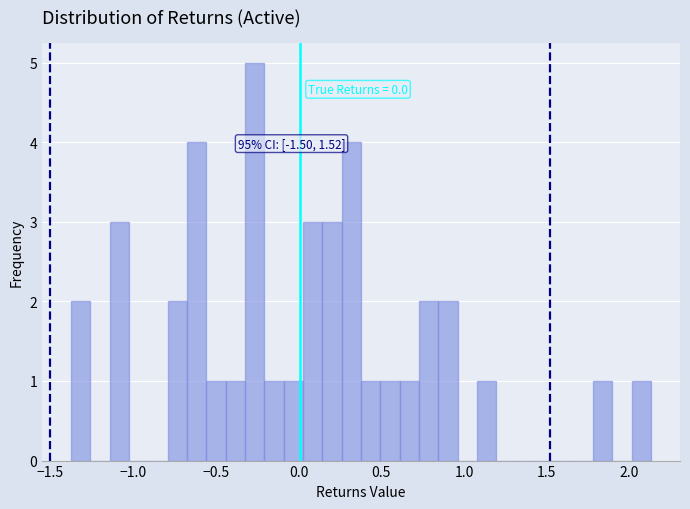

Read against the x-axis, roughly where is the centre of the tallest bar?

-0.25